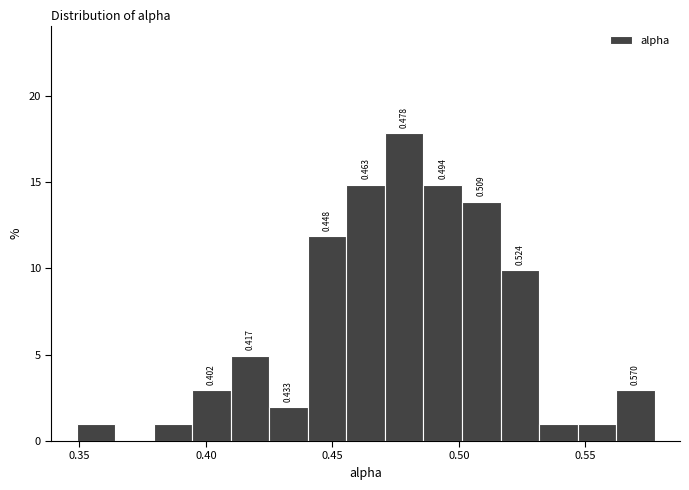

Read against the x-axis, roughly where is the centre of the tallest bar?

0.480